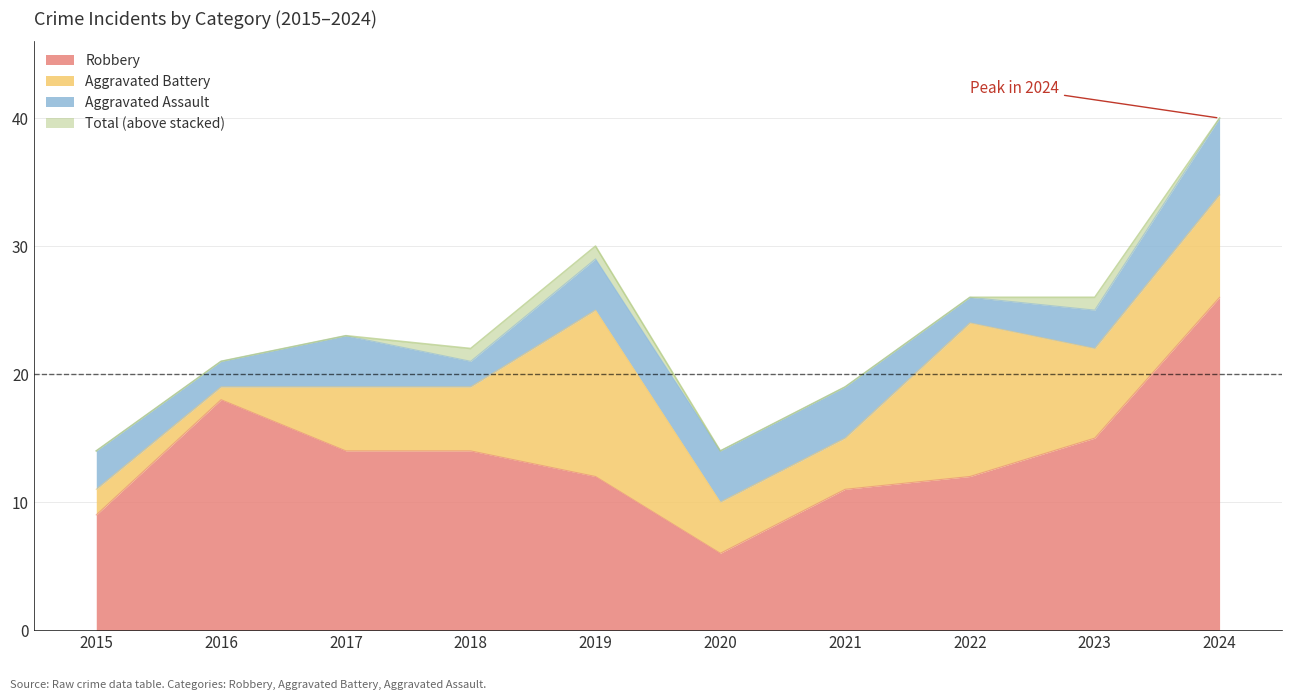

At which label is Robbery closest to 16?

2023